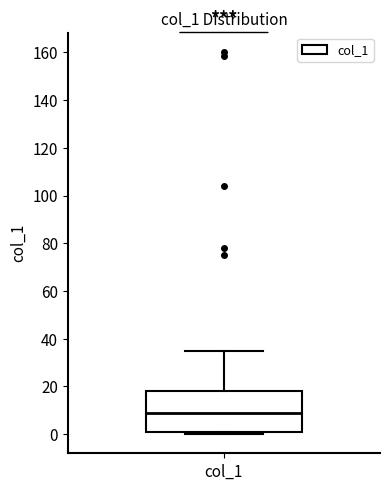

Transcribe this box plot: give where the median line is, the range the box spans, and where the two whiskers end, as read against the y-axis. The values are not printed on the chart, so give them approximately, as read against the axis.

median 8, box 2 to 18, whiskers 0 to 34